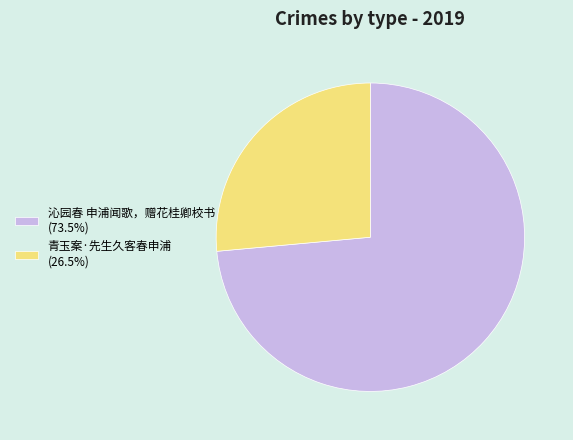

Does any single category account for the majority?

Yes